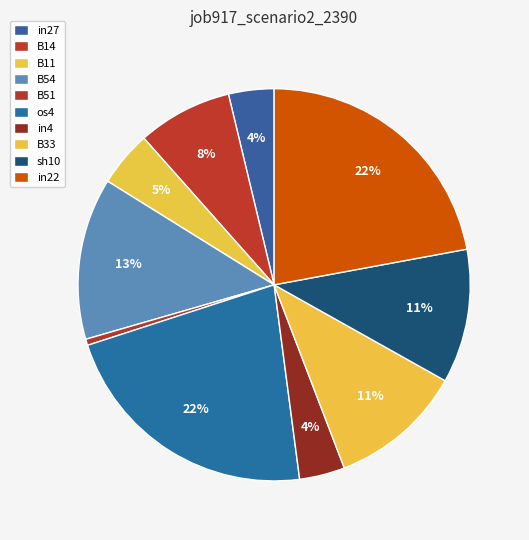

Is it true that B14 is 22% of the pie?

False